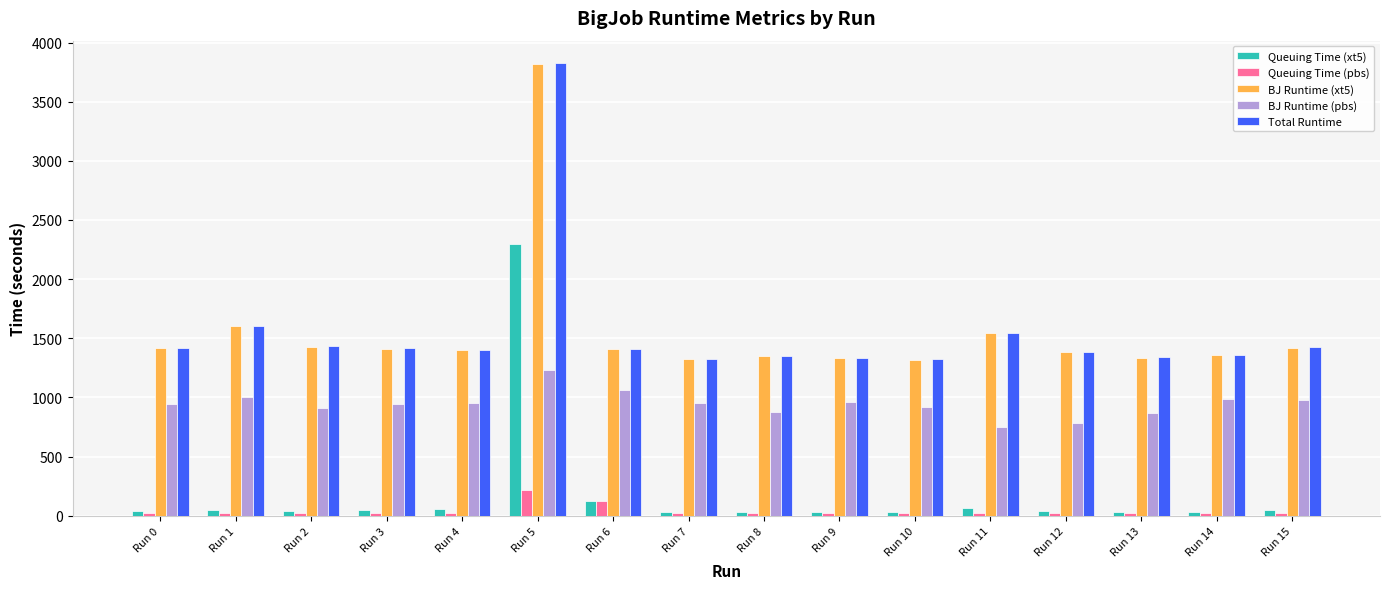

What is the difference between the maximum and minimum values in the Queuing Time (pbs) series?

200.9